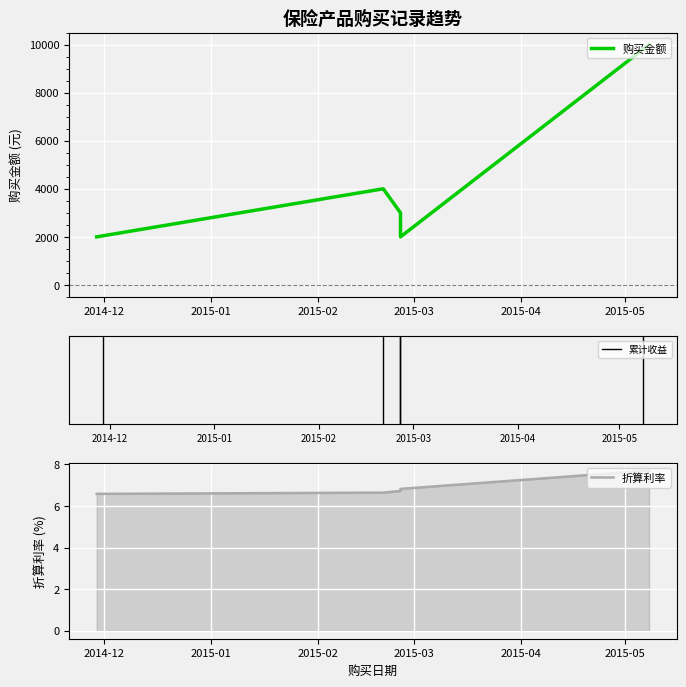

At which label does 购买金额 reach its peak?

2015-05-08